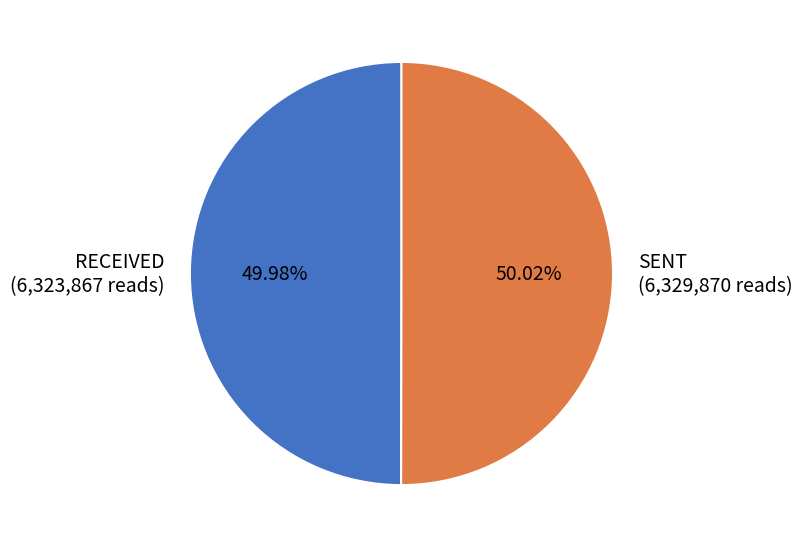

Is there a majority slice in this chart?

Yes